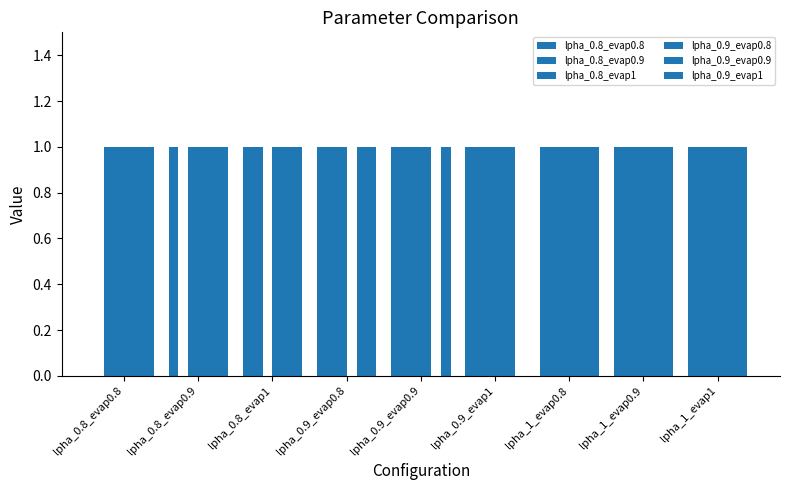

How many positive values does the lpha_0.9_evap0.8 series have?

8